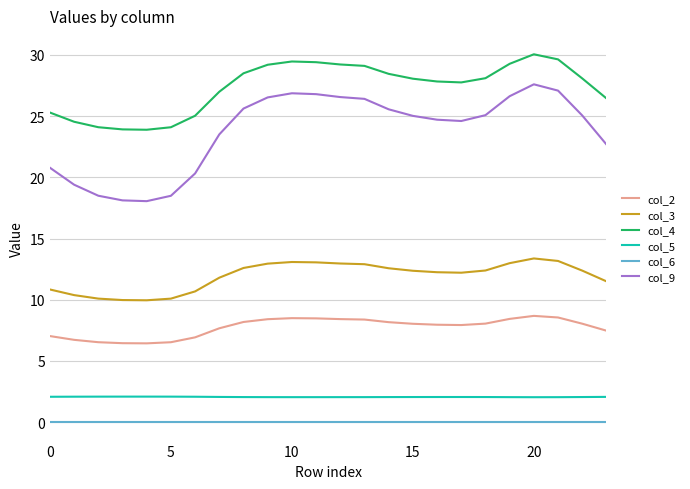

True or false: col_9 and col_2 cross at least once.

False